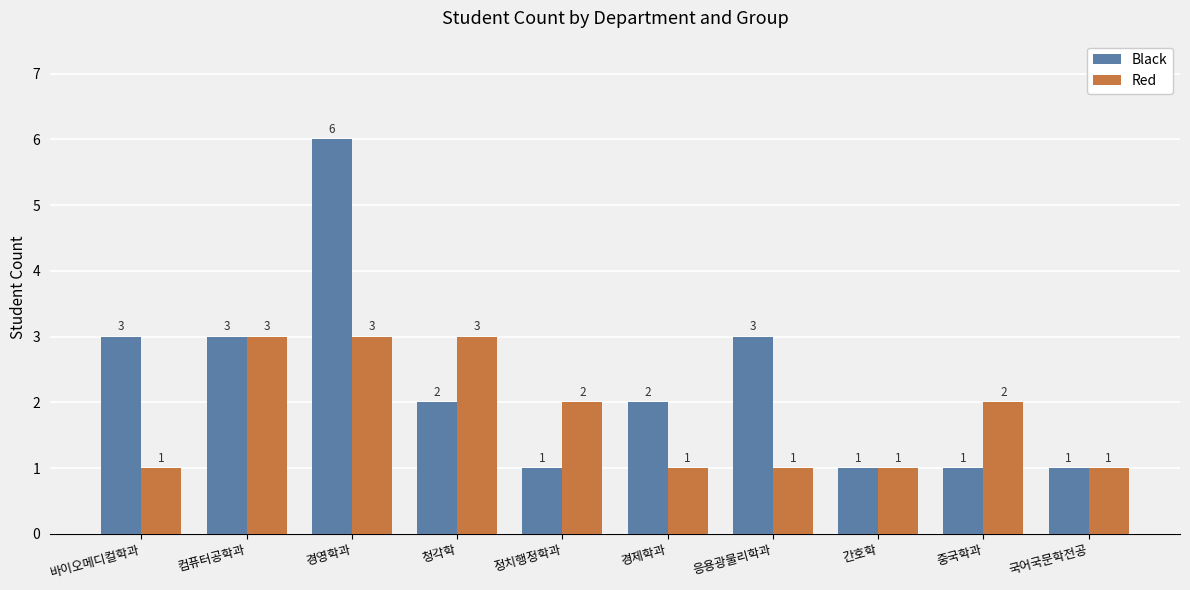

Is it true that Red equals 3 at 경영학과?

True